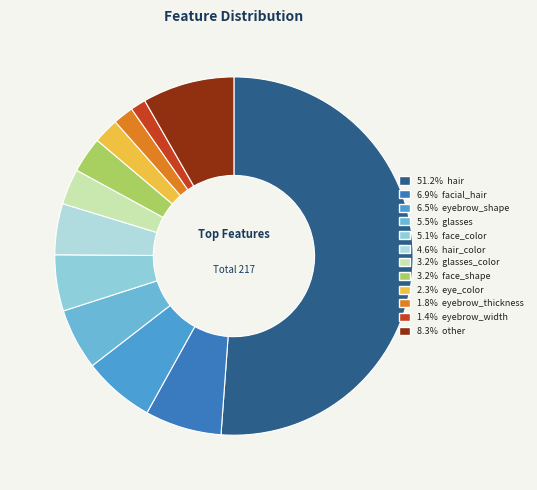

How many slices are in this pie chart?

12